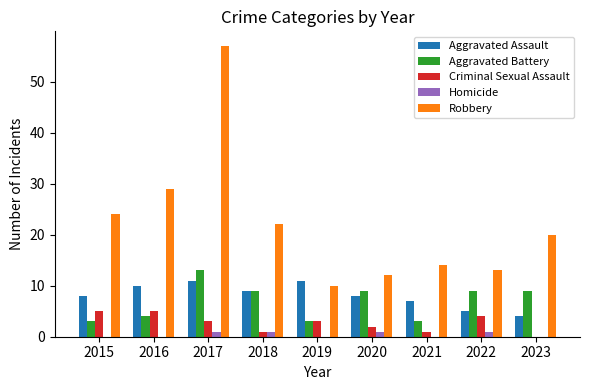

How many data points does each series have?

9